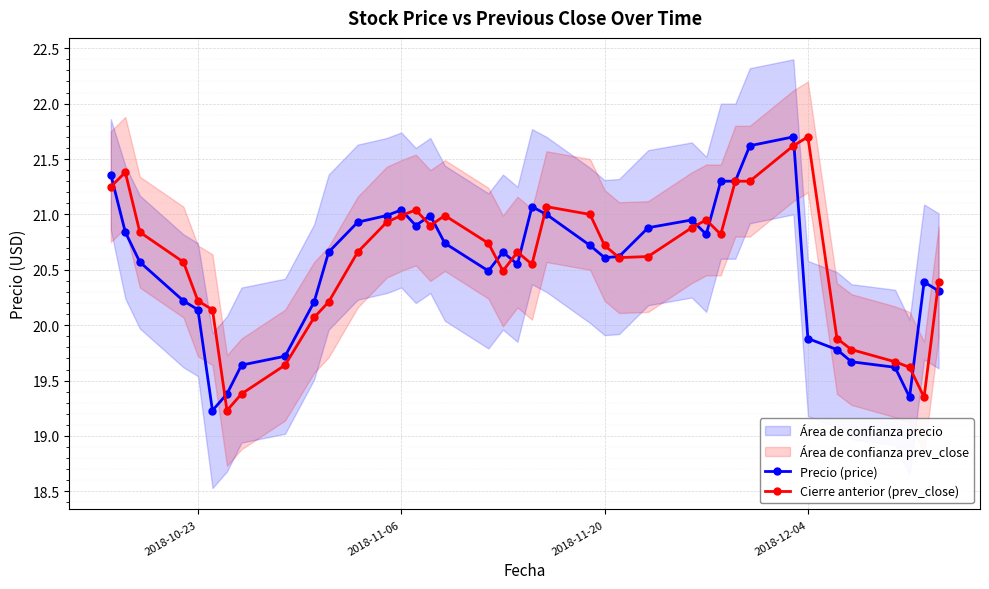

True or false: Cierre anterior (prev_close) has more than 2 points higher than both neighbors.

True